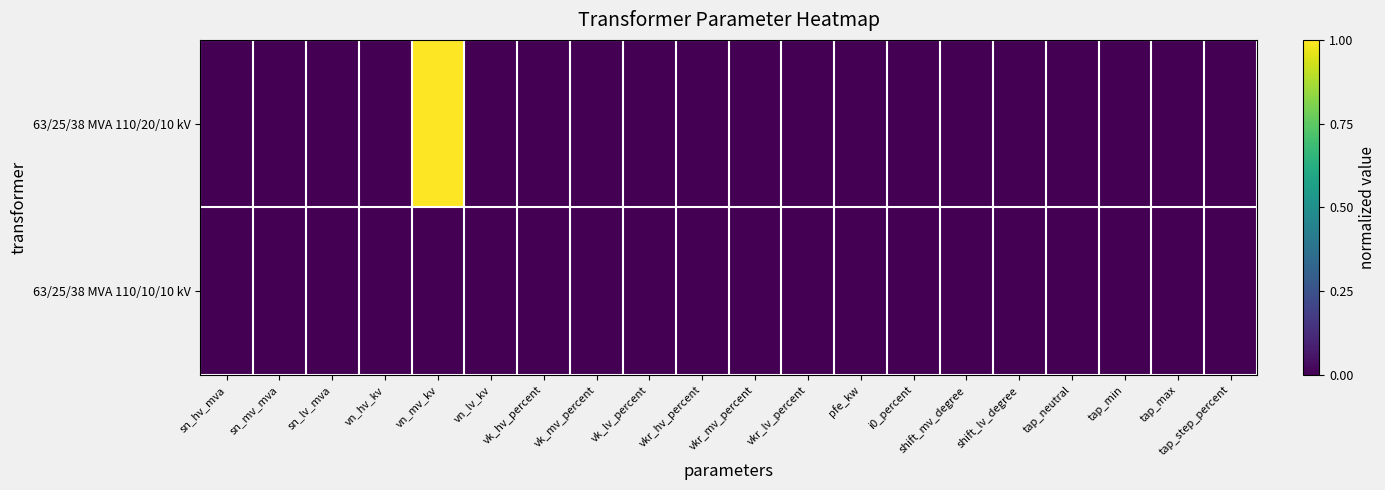

Which label corresponds to the largest value in the chart?

vn_mv_kv